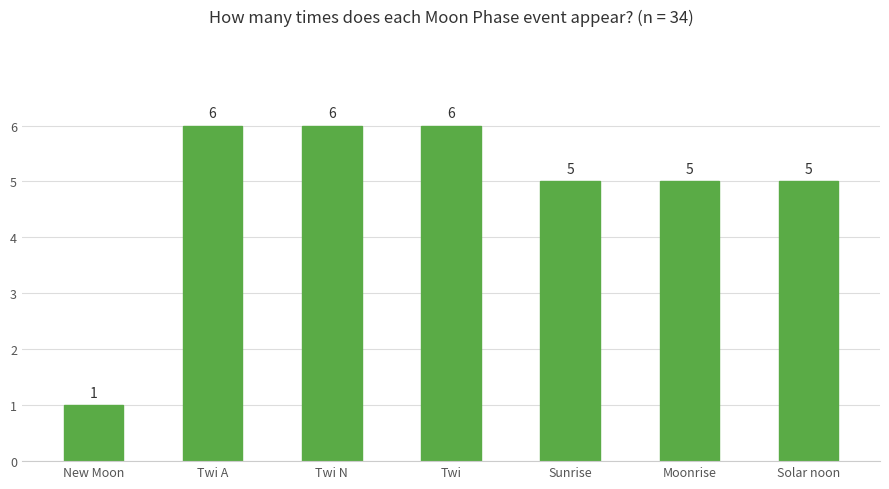

What is the change in value from Twi to Solar noon?

-1